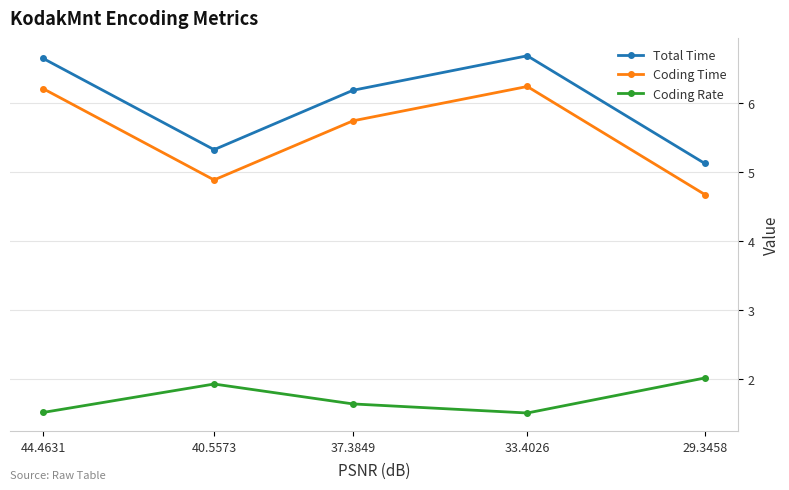

Read the Coding Rate value at 29.3458.

2.0